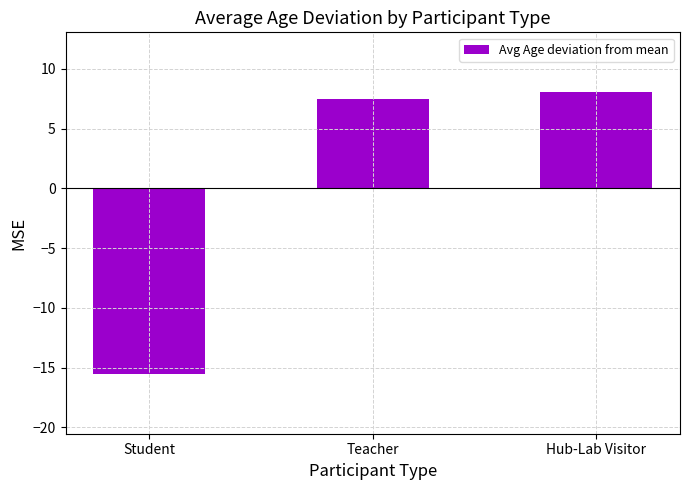

Reading left to right, what are all the values shown in this chart?

Student=-15.5	Teacher=7.5	Hub-Lab Visitor=8.1